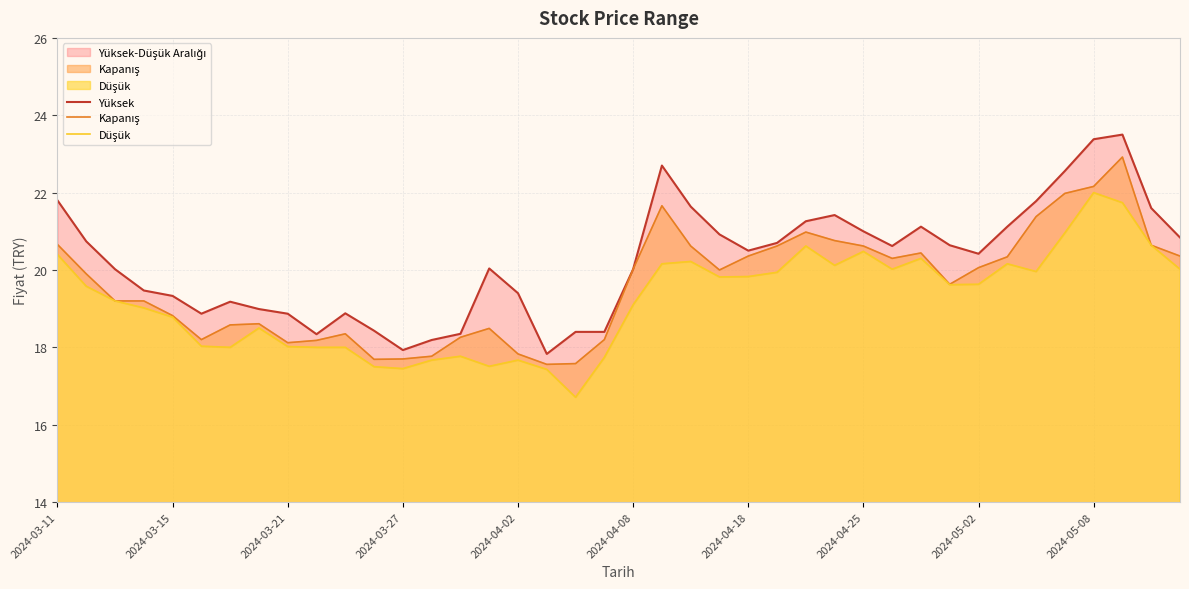

True or false: Kapanış and Yüksek cross at least once.

False